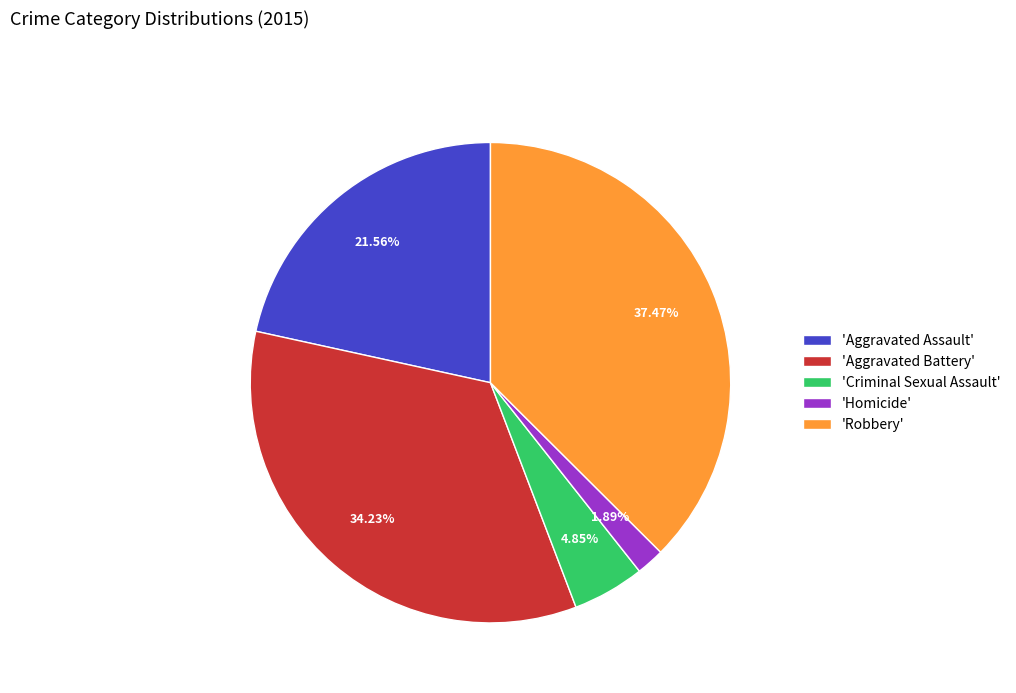

Is 'Homicide' the majority of the pie?

No